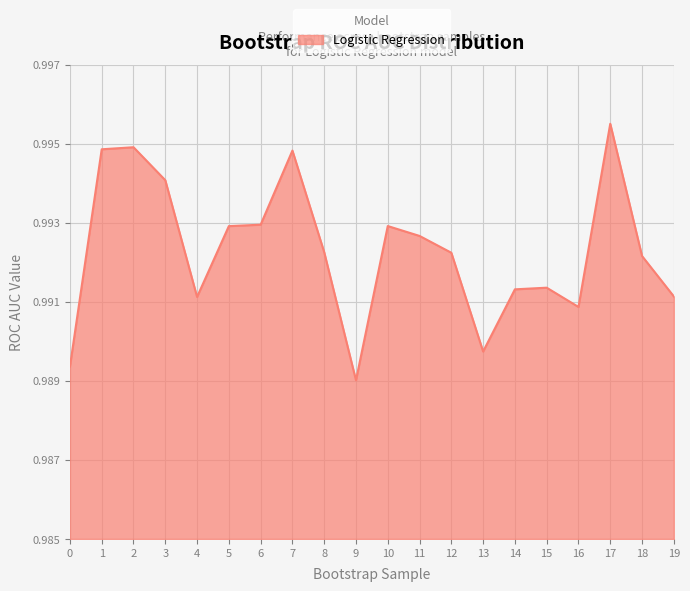

Where is the data nearest to the value 0?

9